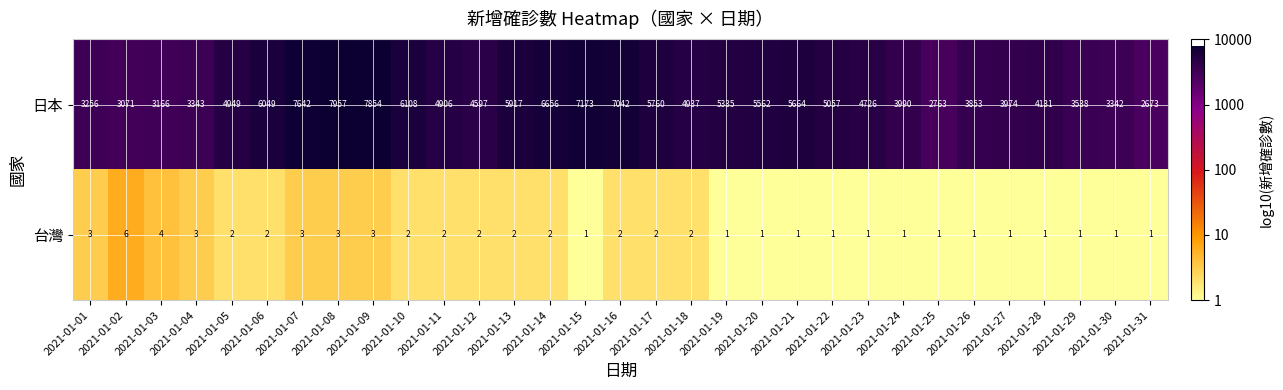

What is the greatest value displayed?

7957